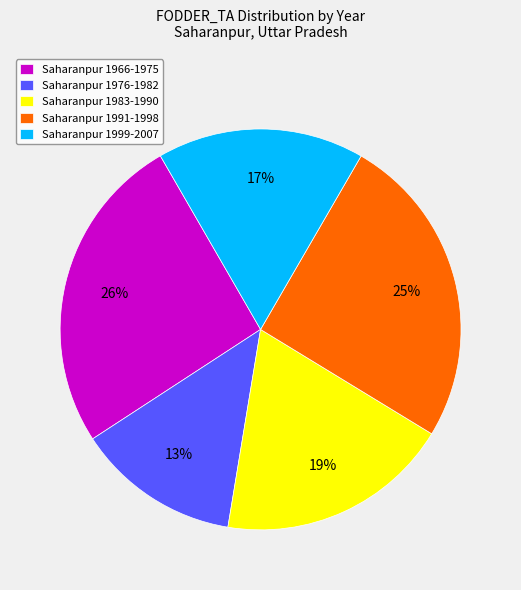

The Saharanpur 1966-1975 slice represents 26% of the pie. True or false?

True